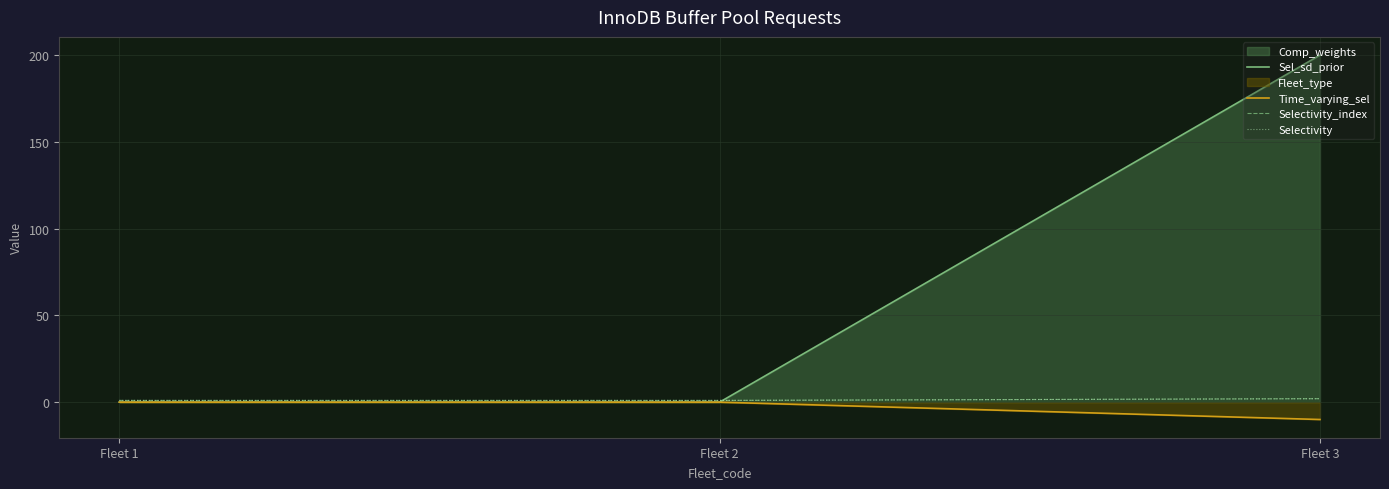

What is the difference between the maximum and minimum values in the Sel_sd_prior series?

200